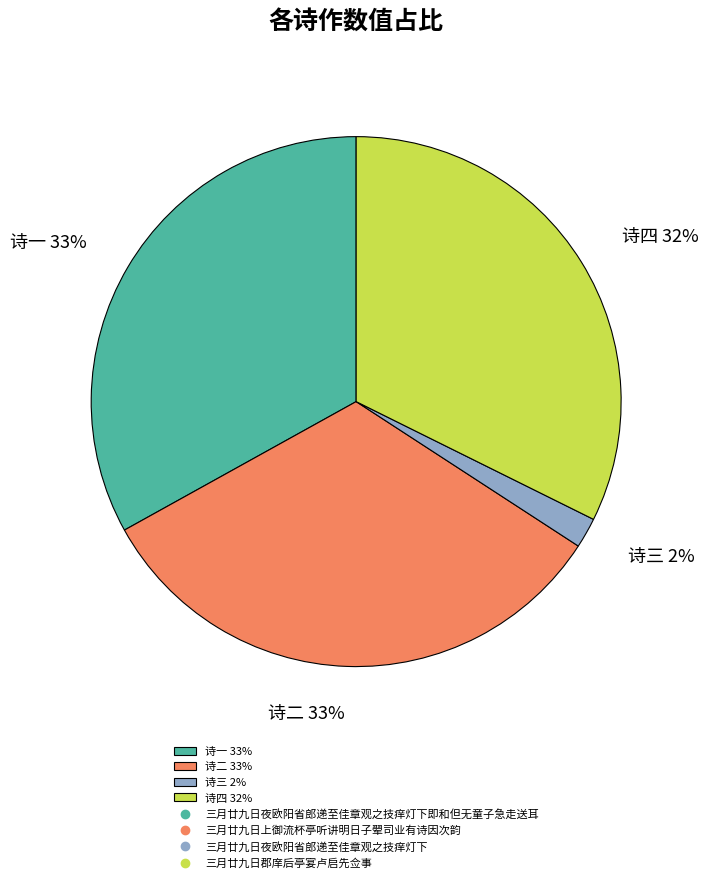

To the nearest percent, what portion does 诗三 2% represent?

2%